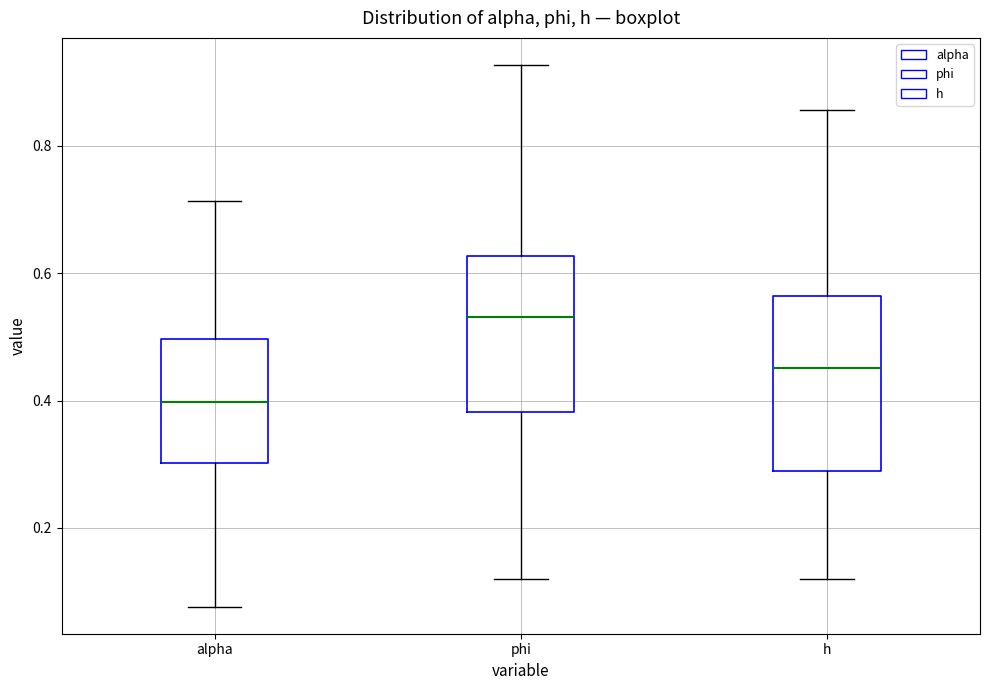

Reading left to right, transcribe this box plot: for each box, give where its median line is, the range the box spans, and where its two whiskers end, as read against the y-axis. The values are not printed on the chart, so give them approximately, as read against the axis.

alpha: median 0.40, box 0.30 to 0.50, whiskers 0.08 to 0.72
phi: median 0.54, box 0.38 to 0.62, whiskers 0.12 to 0.92
h: median 0.46, box 0.30 to 0.56, whiskers 0.12 to 0.86